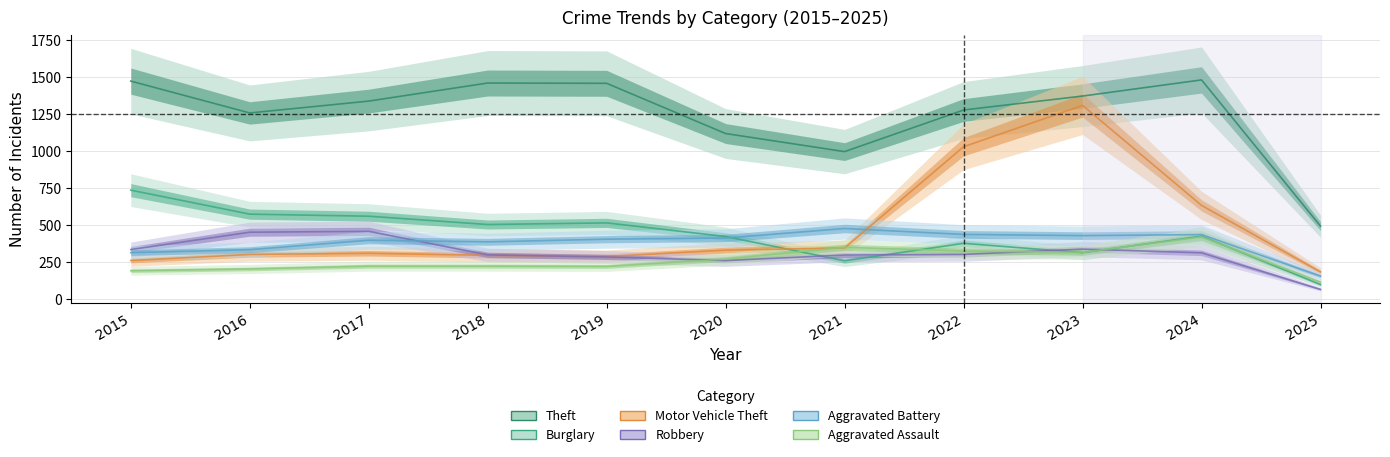

The Aggravated Assault series shows 225 at 2017. True or false?

True